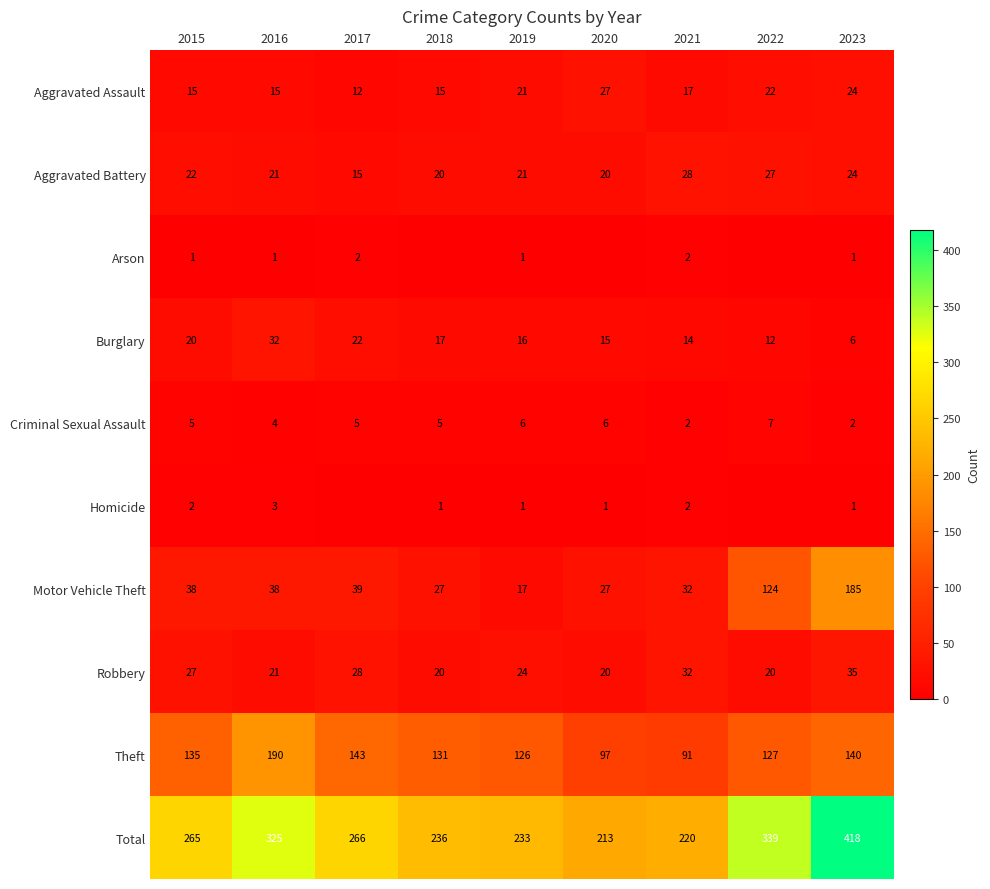

At which category is the sum across all series the highest?

2023